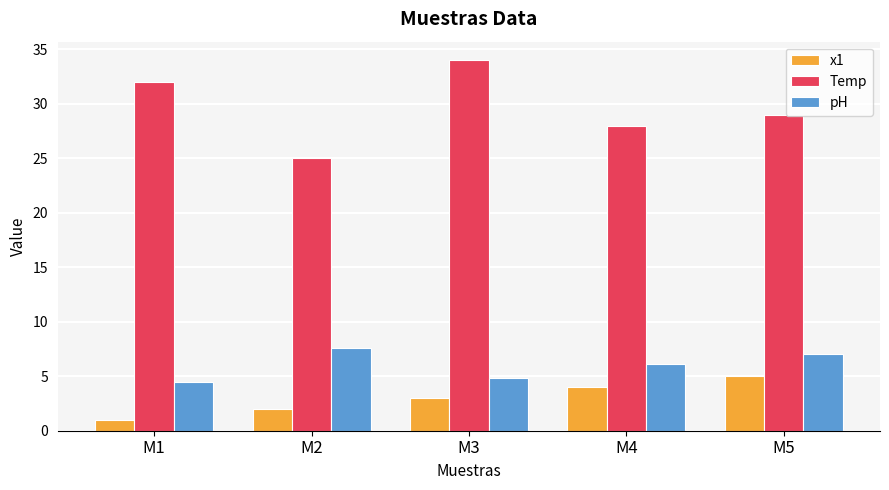

Reading left to right, list all the values displayed in this chart.

x1: M1=1.0	M2=2.0	M3=3.0	M4=4.0	M5=5.0
Temp: M1=32.0	M2=25.0	M3=34.0	M4=28.0	M5=29.0
pH: M1=4.5	M2=7.6	M3=4.8	M4=6.1	M5=7.0